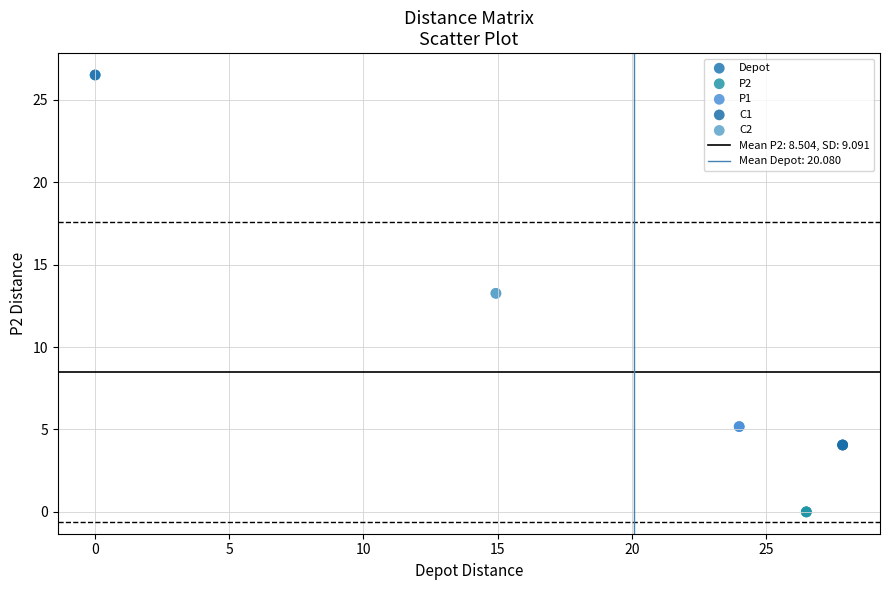

Which series reaches the maximum Y coordinate?

Depot